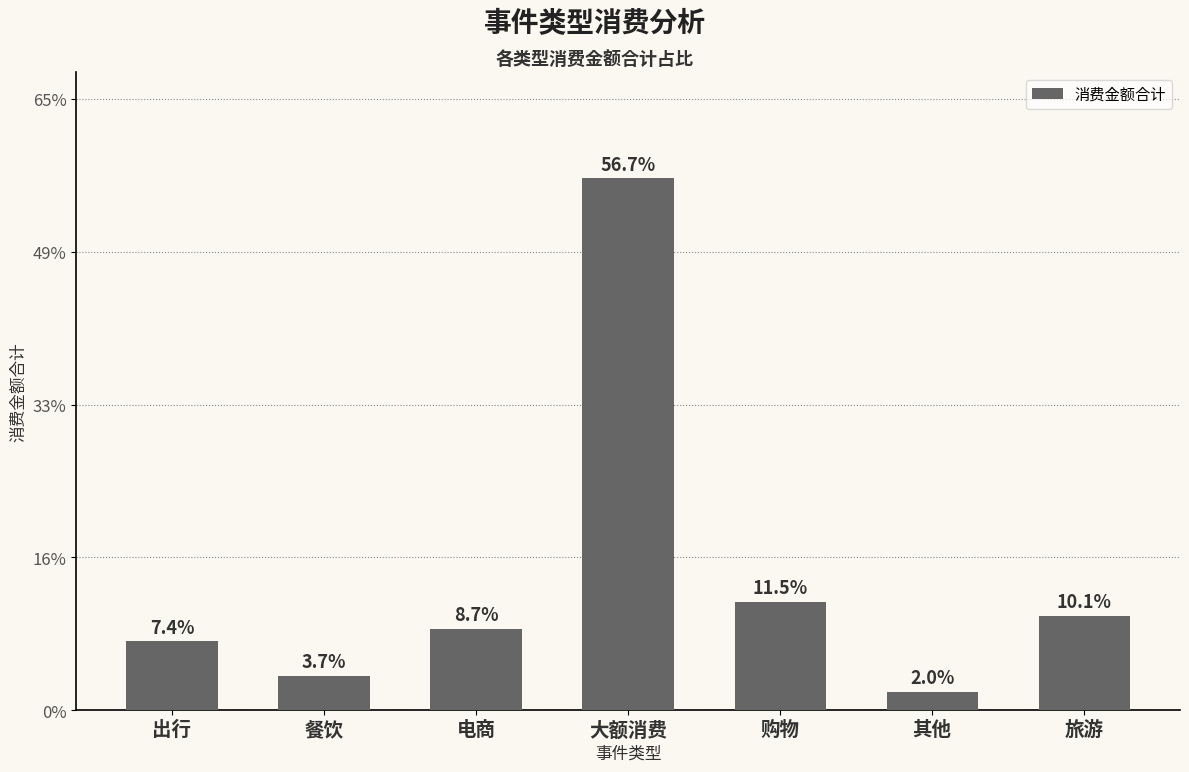

Rank the categories by value from lowest to highest.

其他, 餐饮, 出行, 电商, 旅游, 购物, 大额消费